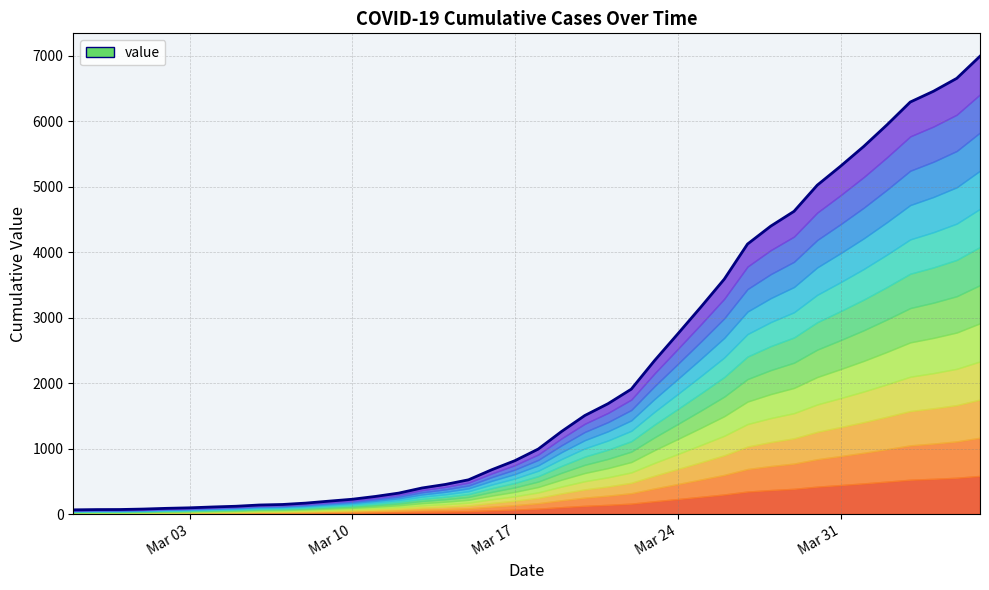

How many categories are shown in the chart?

40